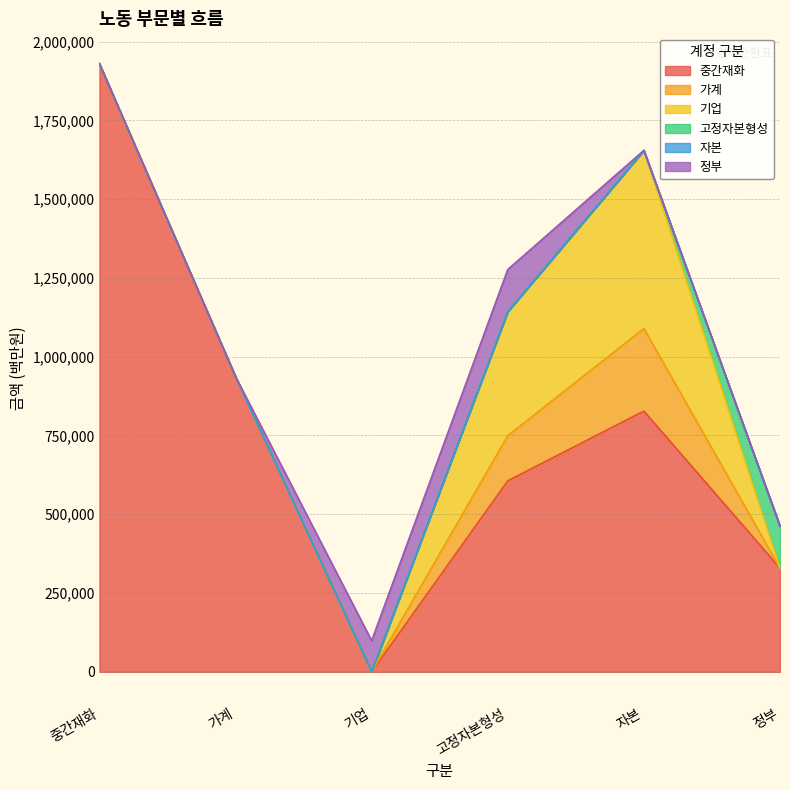

Reading left to right, what are all the values shown in this chart?

중간재화: 중간재화=1929596.0	가계=936655.0	기업=0.0	고정자본형성=606119.4	자본=827310.0	정부=328732.8
가계: 중간재화=0.0	가계=0.0	기업=0.0	고정자본형성=143097.0	자본=262179.6	정부=0.0
기업: 중간재화=0.0	가계=0.0	기업=0.0	고정자본형성=393882.9	자본=565130.5	정부=0.0
고정자본형성: 중간재화=0.0	가계=0.0	기업=0.0	고정자본형성=0.0	자본=0.0	정부=133634.8
자본: 중간재화=0.0	가계=0.0	기업=0.0	고정자본형성=0.0	자본=0.0	정부=0.0
정부: 중간재화=0.0	가계=0.0	기업=98714.1	고정자본형성=133634.8	자본=0.0	정부=0.0